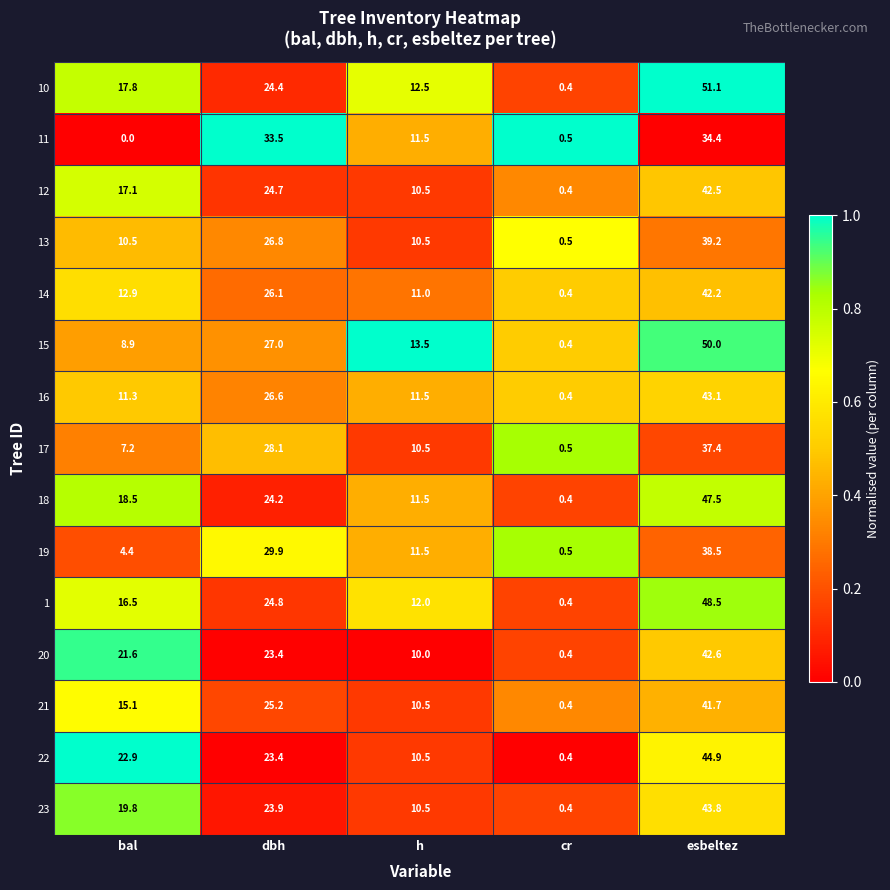

List the series in order of their peak value, highest first.

10, 15, 1, 18, 22, 23, 16, 20, 12, 14, 21, 13, 19, 17, 11